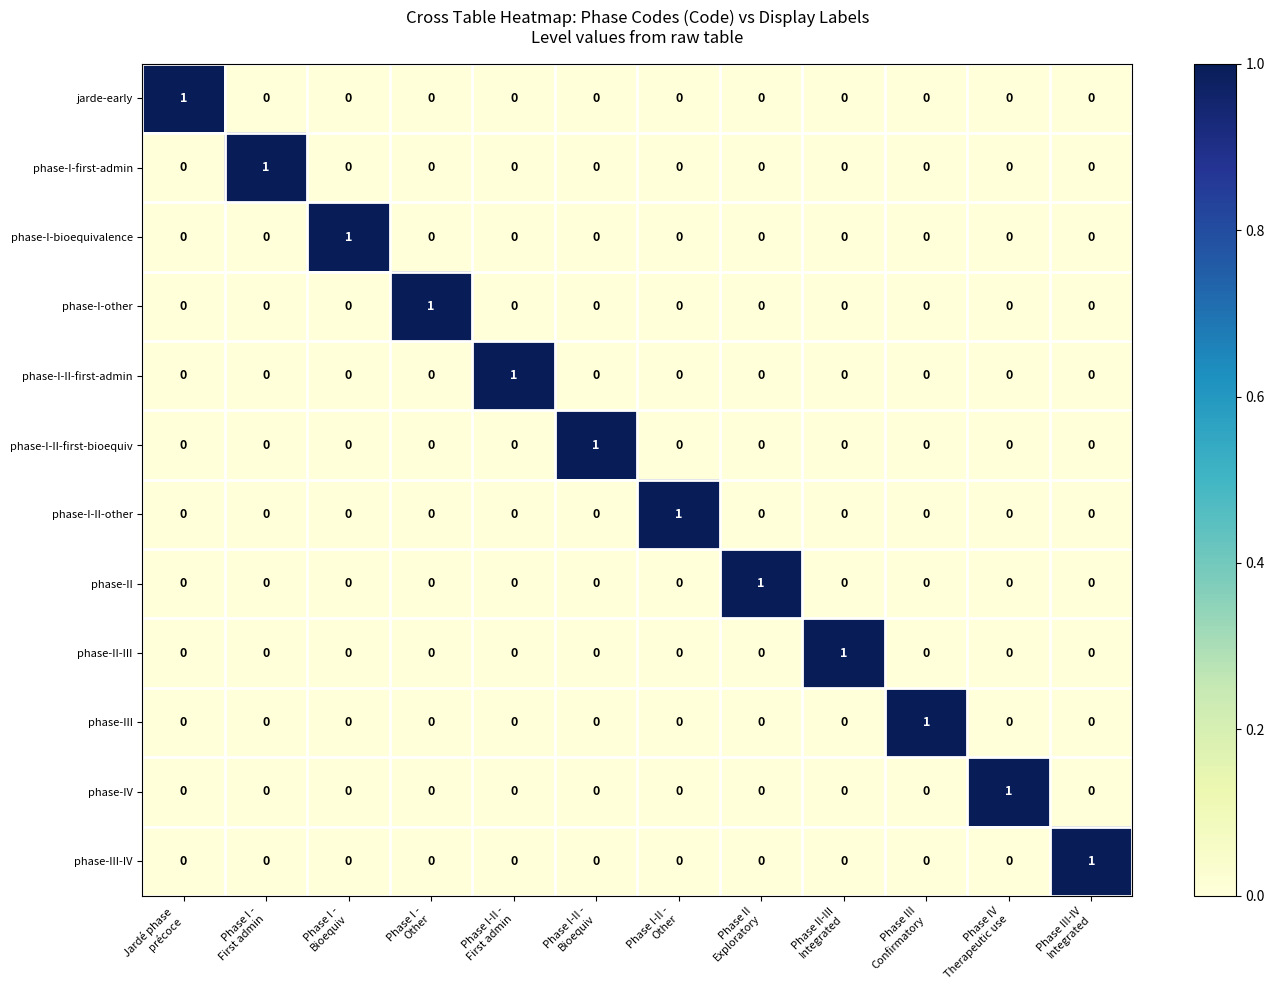

At how many categories does at least one series exceed 0?

12